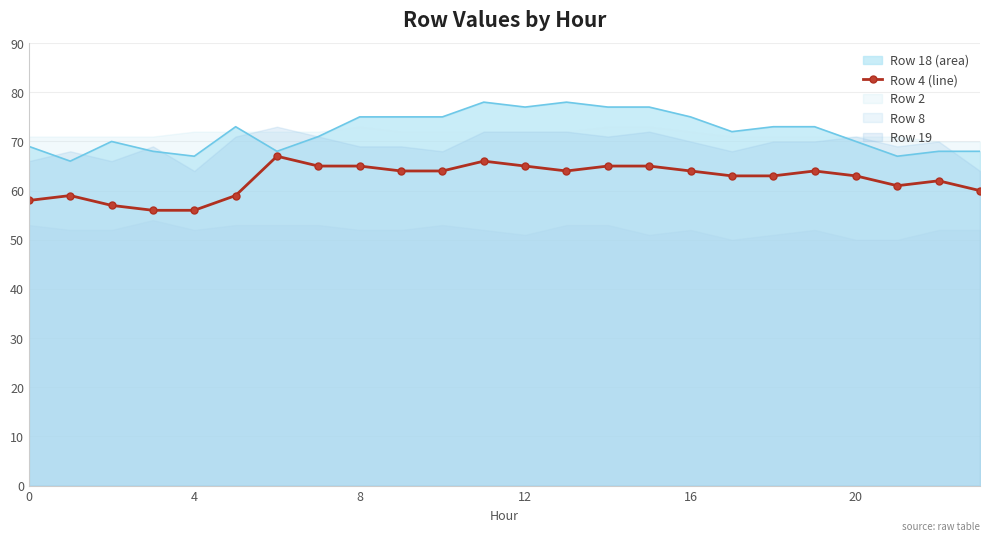

The value of Row 18 (area) at 8 is 75. True or false?

True